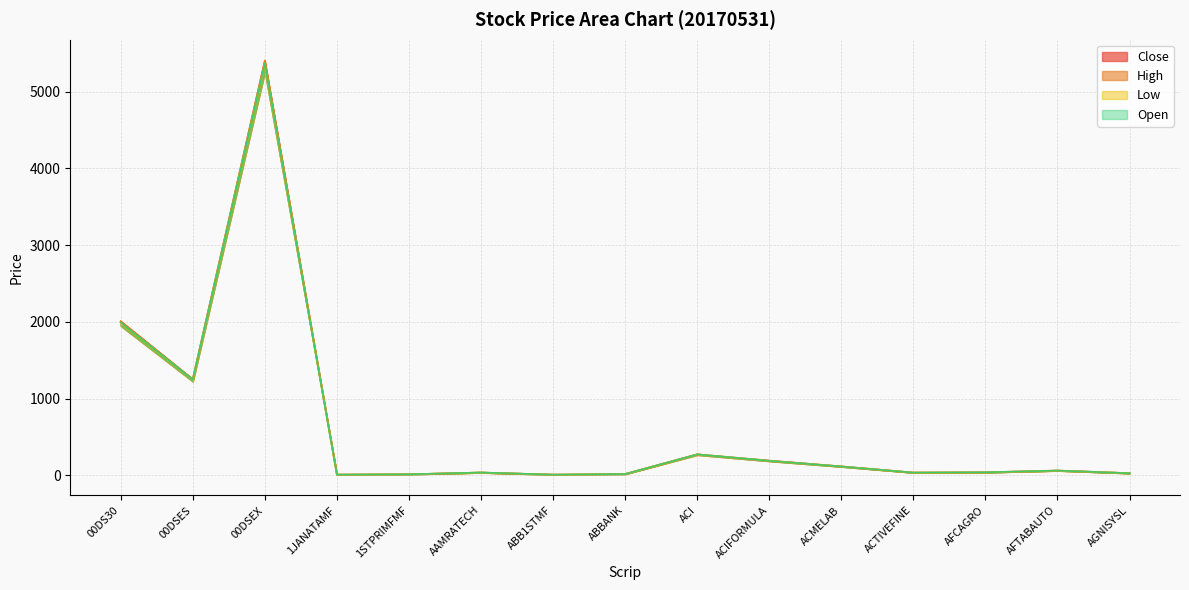

Does the chart display data point markers on the line(s)?

No